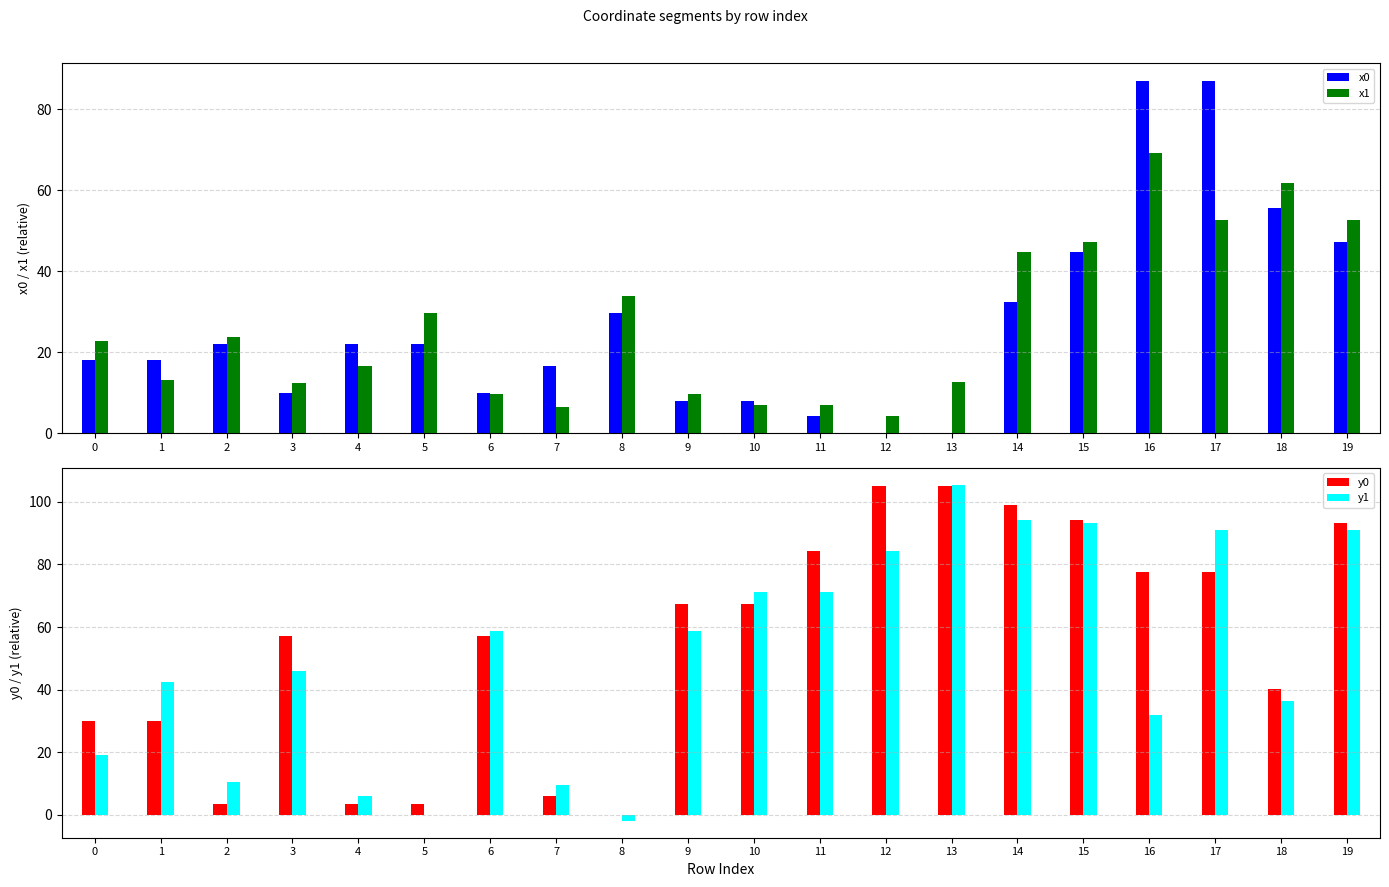

Does the chart contain any negative values?

Yes